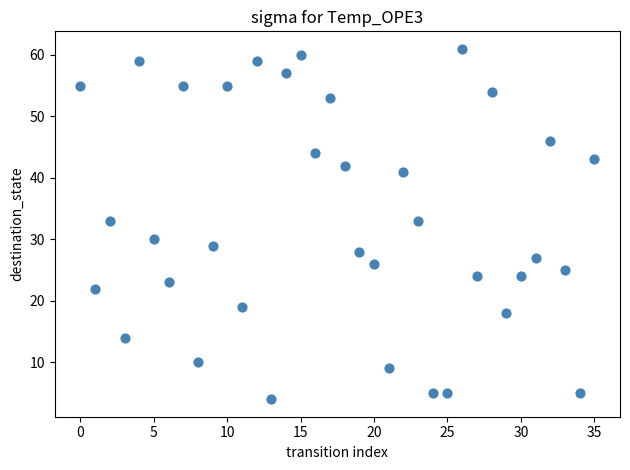

What is the range of Y values (max minus min)?

57